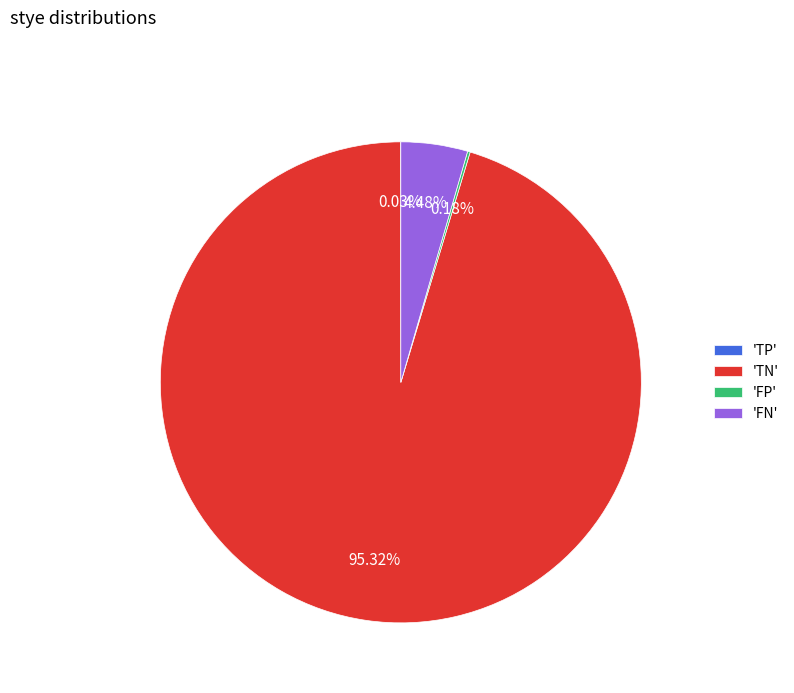

Is there a majority slice in this chart?

Yes